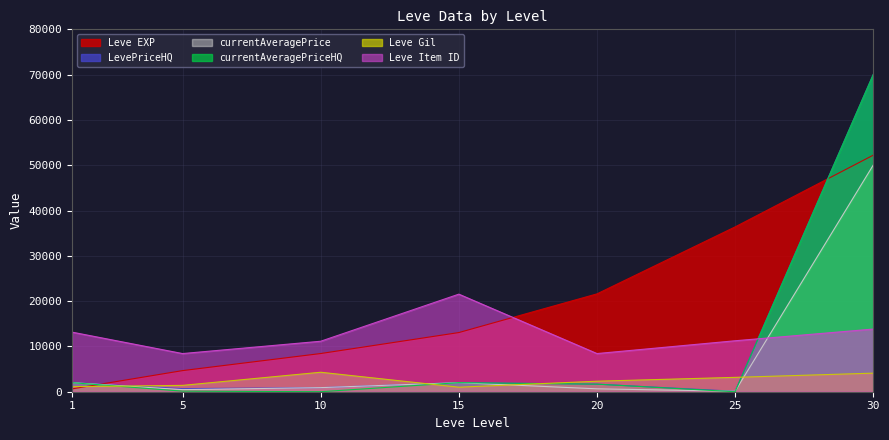

At how many categories does at least one series exceed 24530?

2